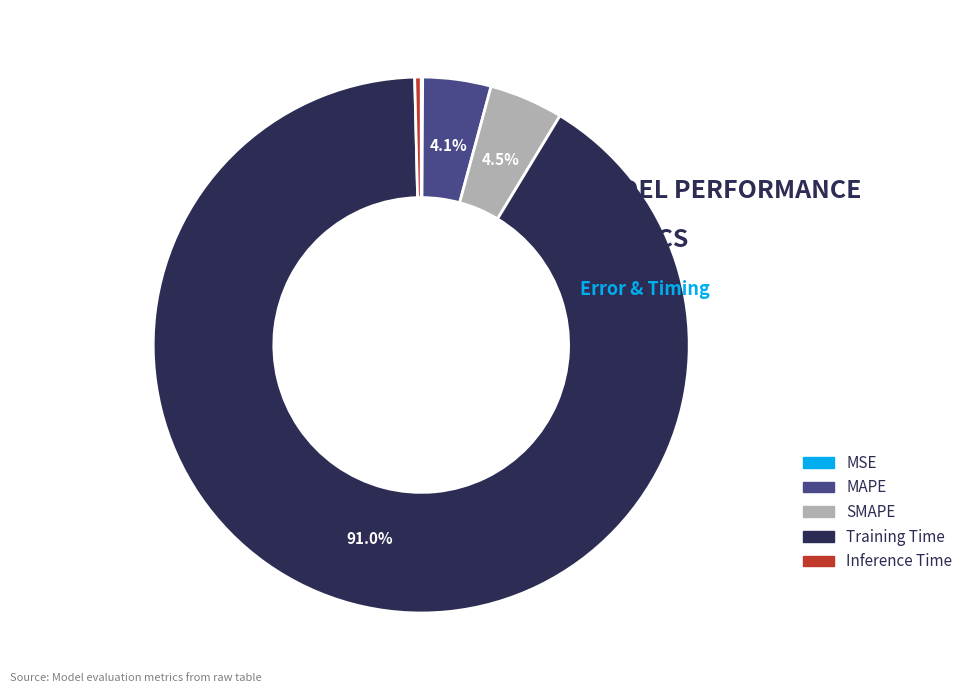

Is it true that Inference Time is 0% of the pie?

True